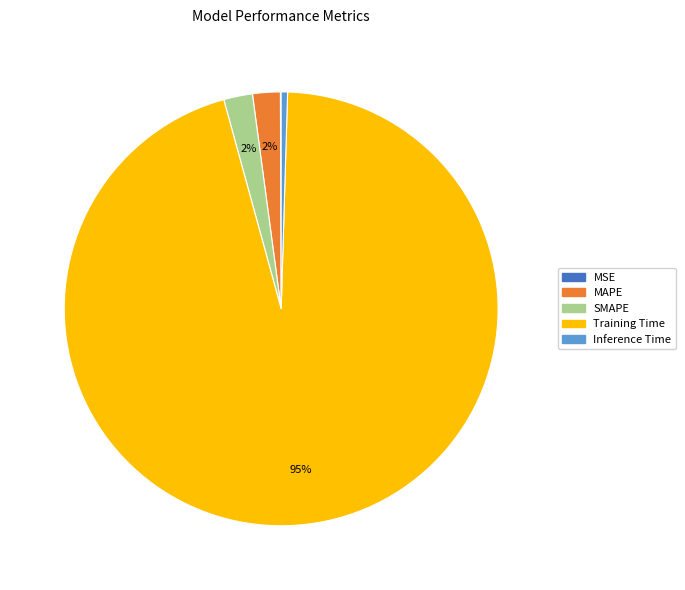

Which category has the biggest portion of the pie?

Training Time